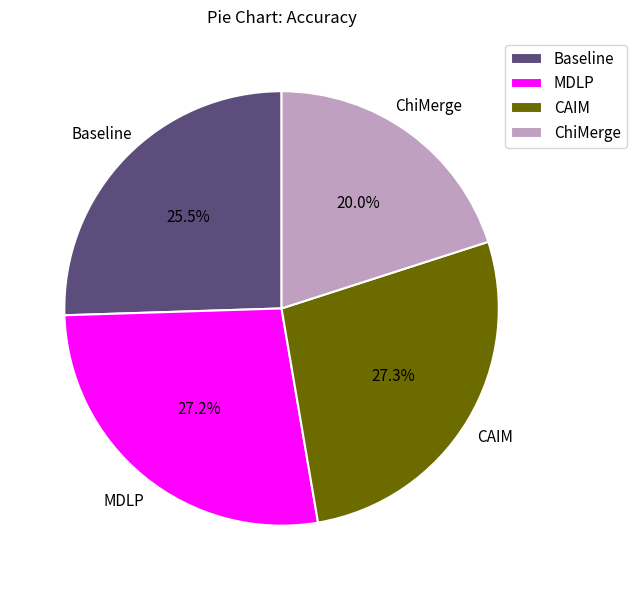

Count the number of slices in the pie.

4